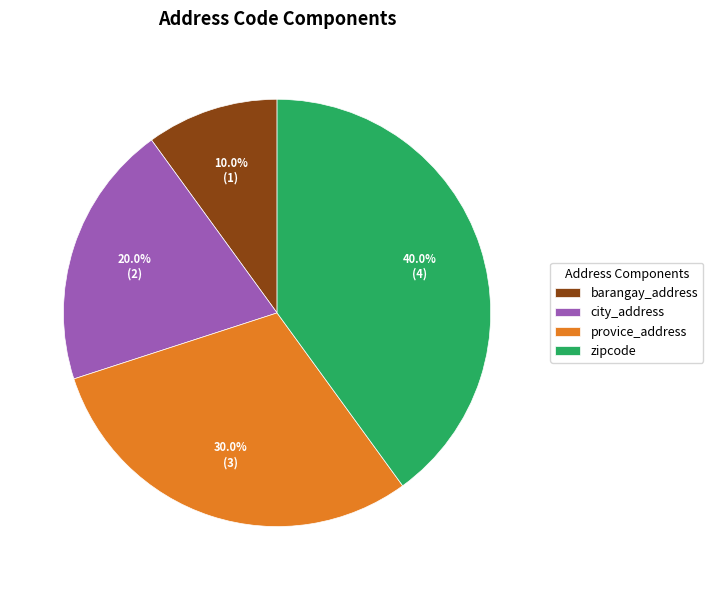

Does provice_address represent more than half of the total?

No